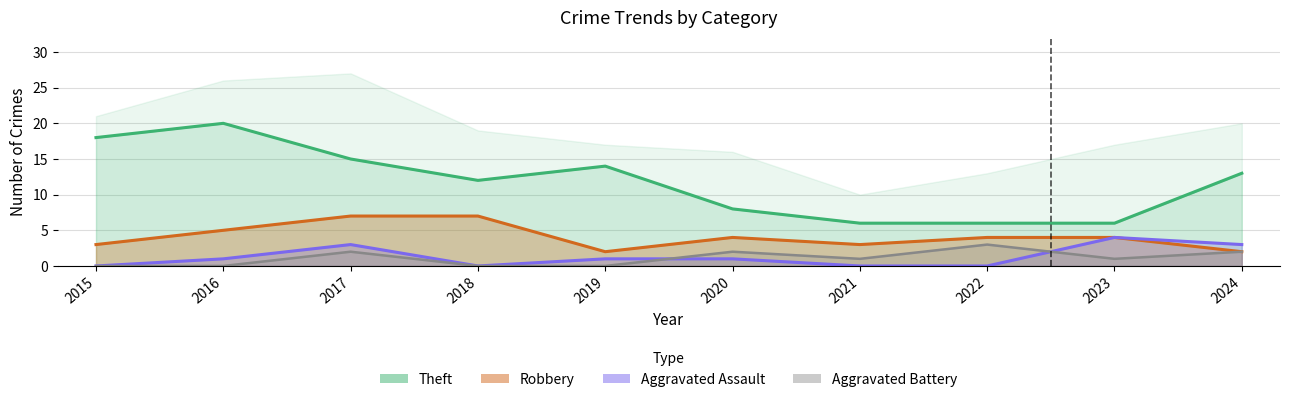

True or false: Robbery has a value of 4 at 2023.

True